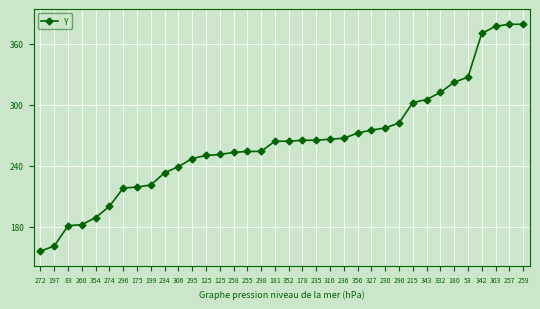

Does the chart display data point markers on the line(s)?

Yes